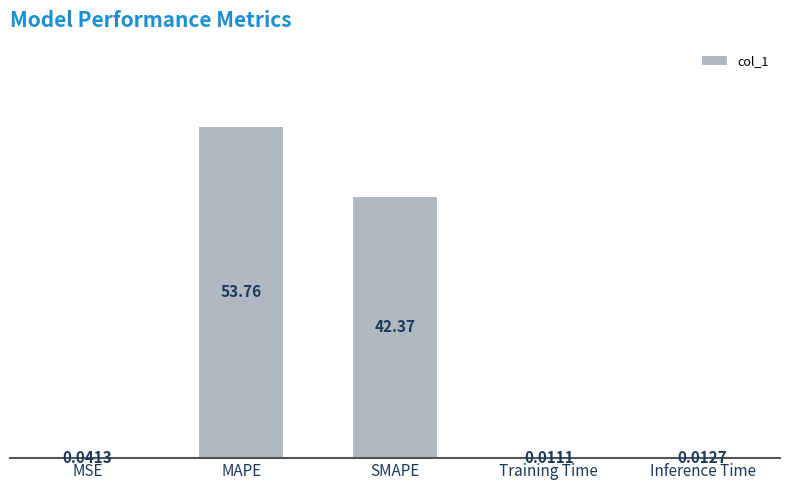

What is the change in value from MAPE to Inference Time?

-53.8